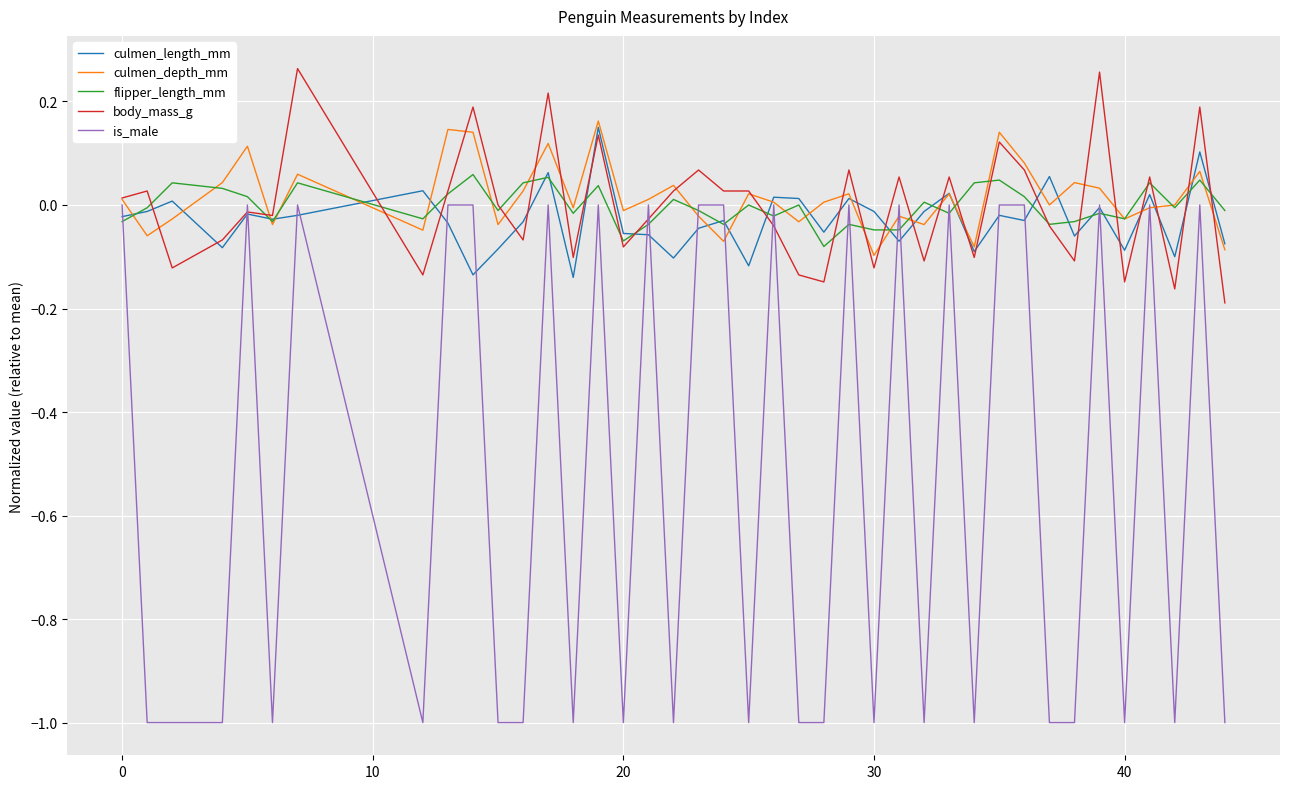

Which series has the largest total across all categories?

culmen_depth_mm